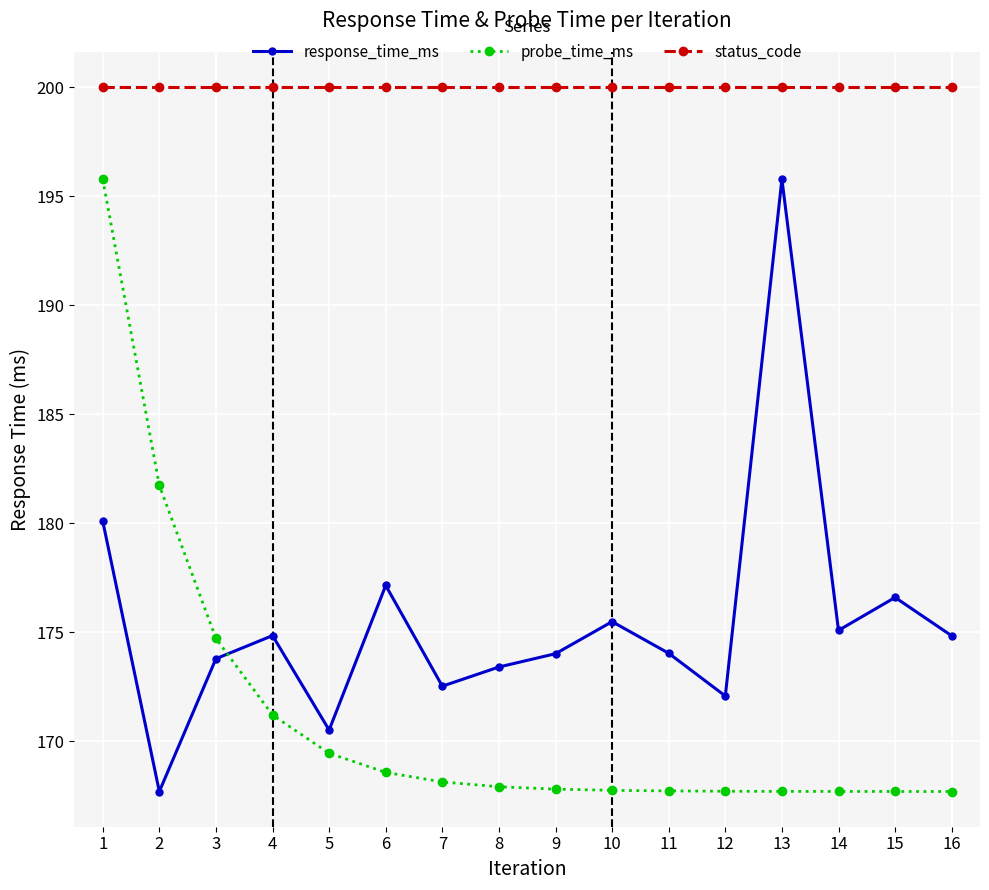

What is the sum of the response_time_ms values at 6 and 5?

347.7